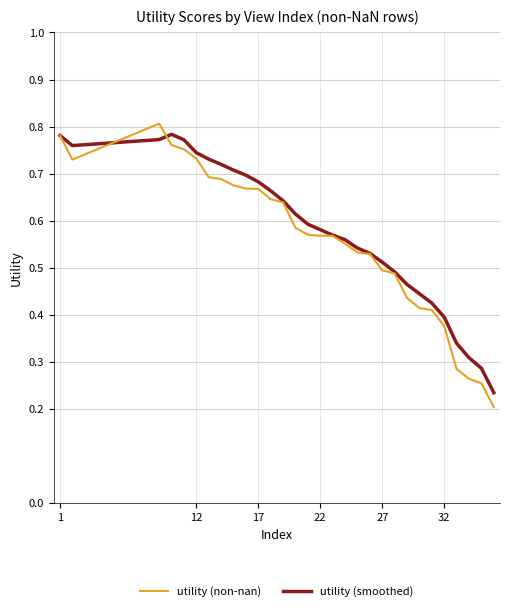

The utility (non-nan) series shows 0.1 at 32. True or false?

False